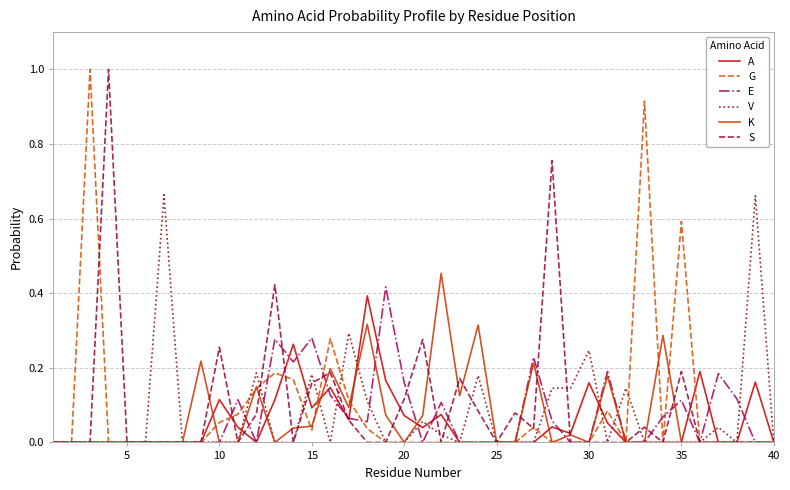

In V, how many points are higher than both neighbors (excluding endpoints)?

10